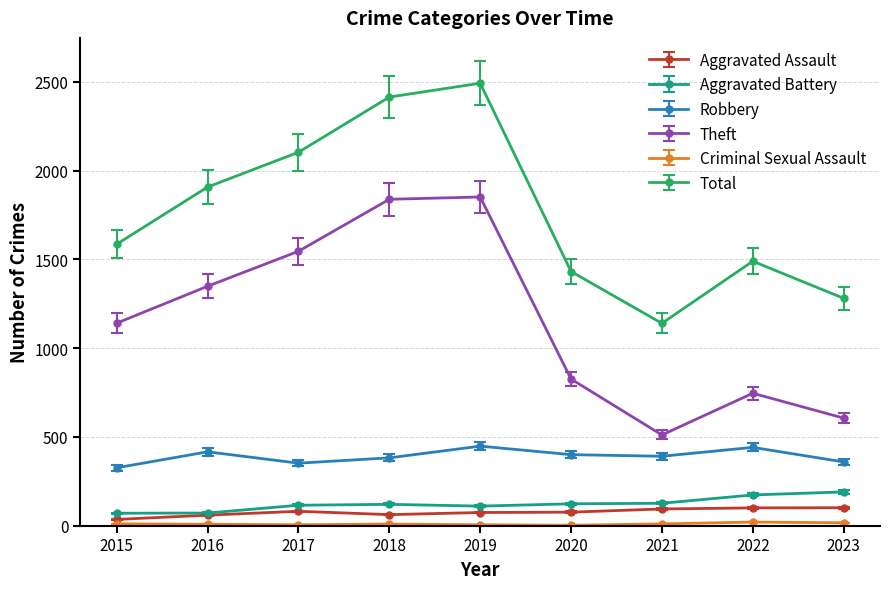

How many interior local peaks does the Total series have?

2